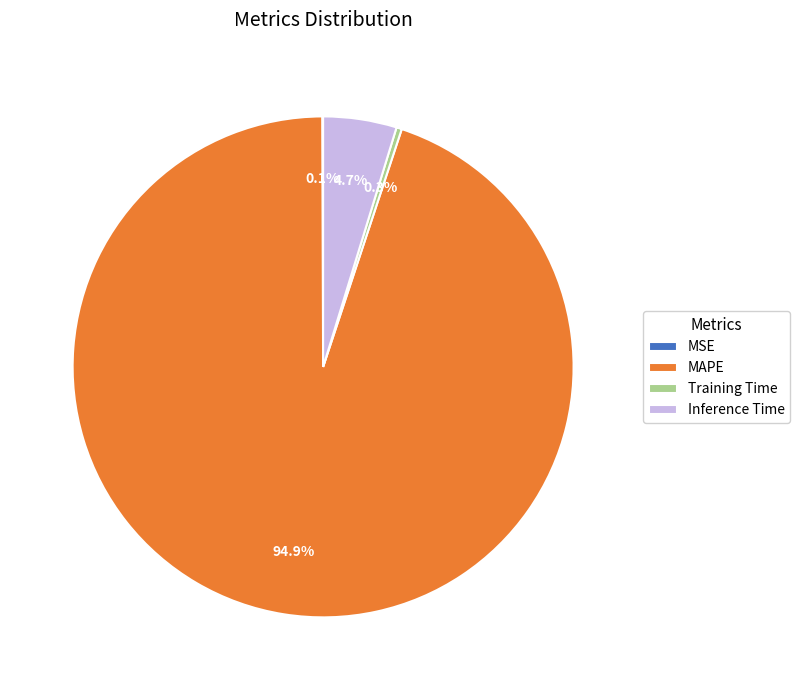

What is the largest slice in the pie chart?

MAPE